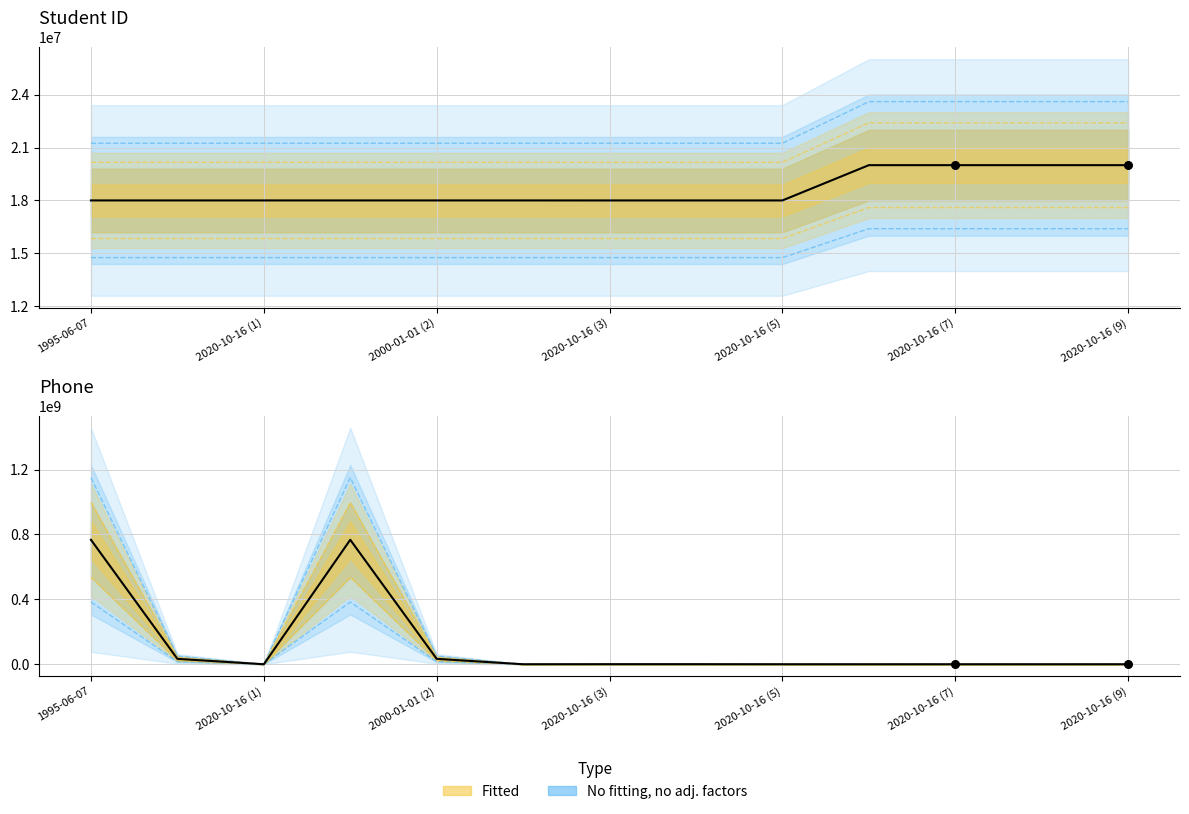

Which series contains the lowest Y value?

Phone